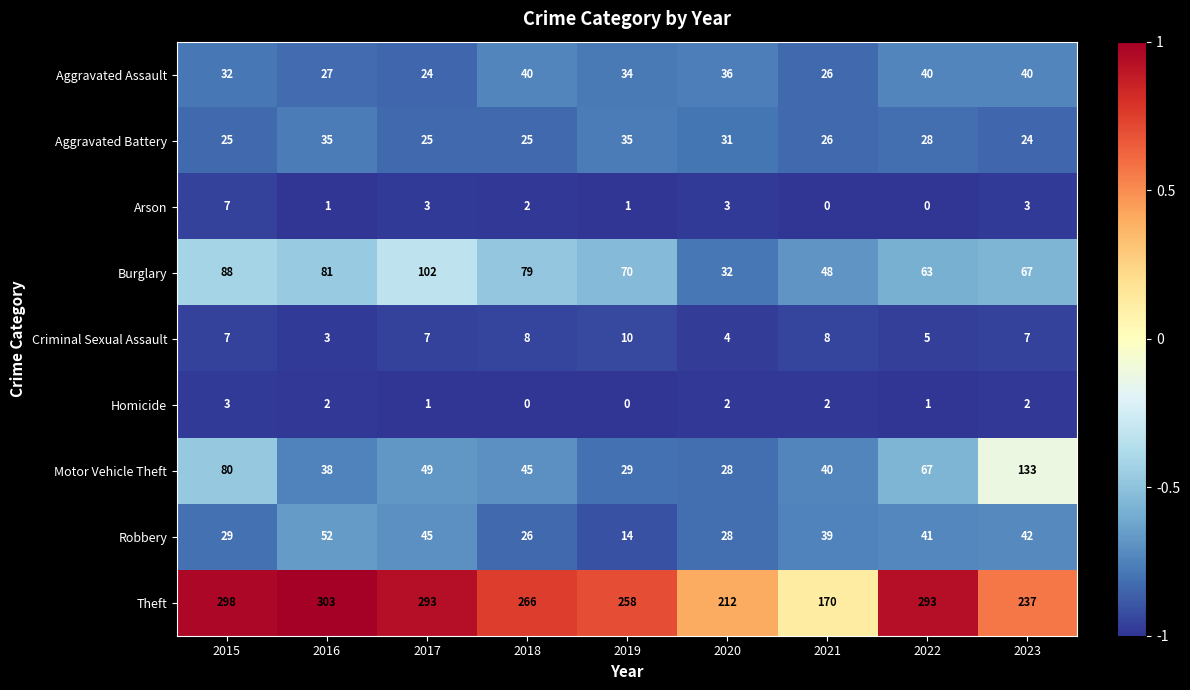

Which category has the lowest value in the Aggravated Assault series?

2017